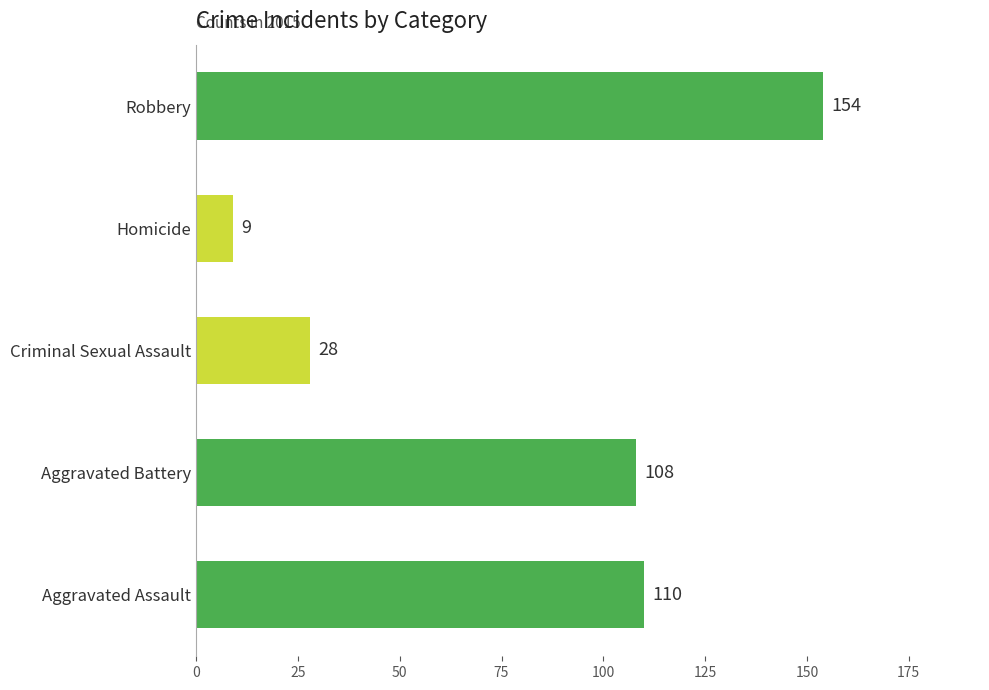

Does the chart contain stacked bars?

No